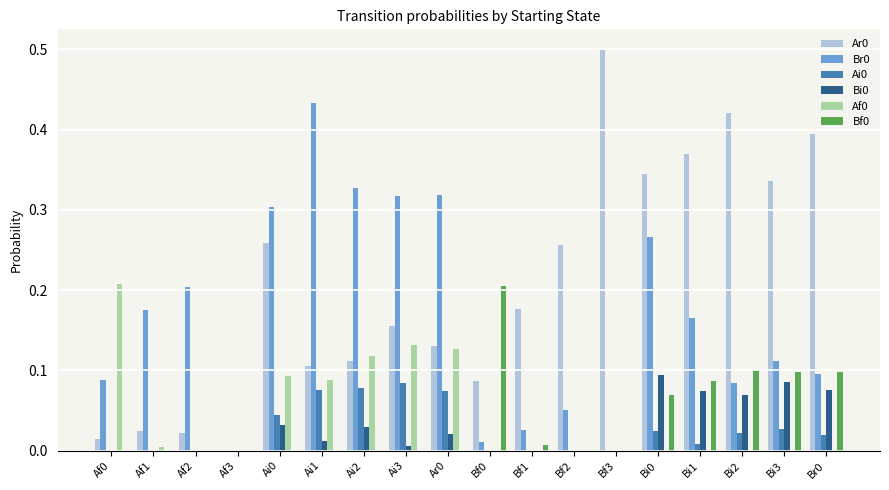

Which label corresponds to the largest value in the chart?

Bf3